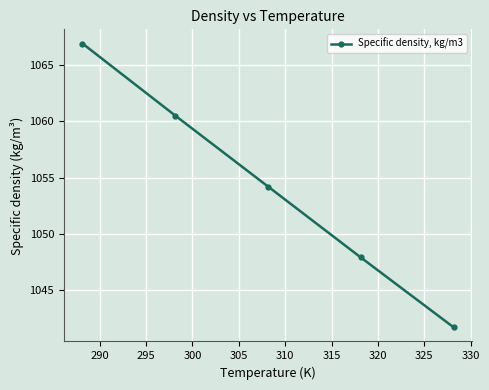

What is the greatest value displayed?

1066.9